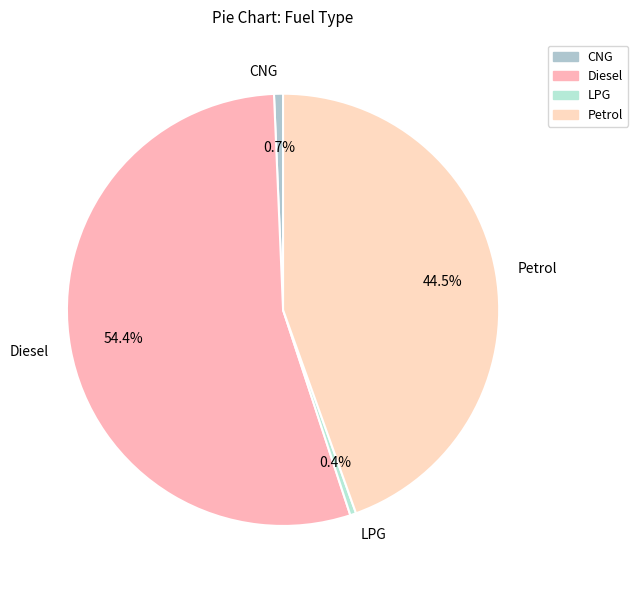

The CNG slice represents 1% of the pie. True or false?

True